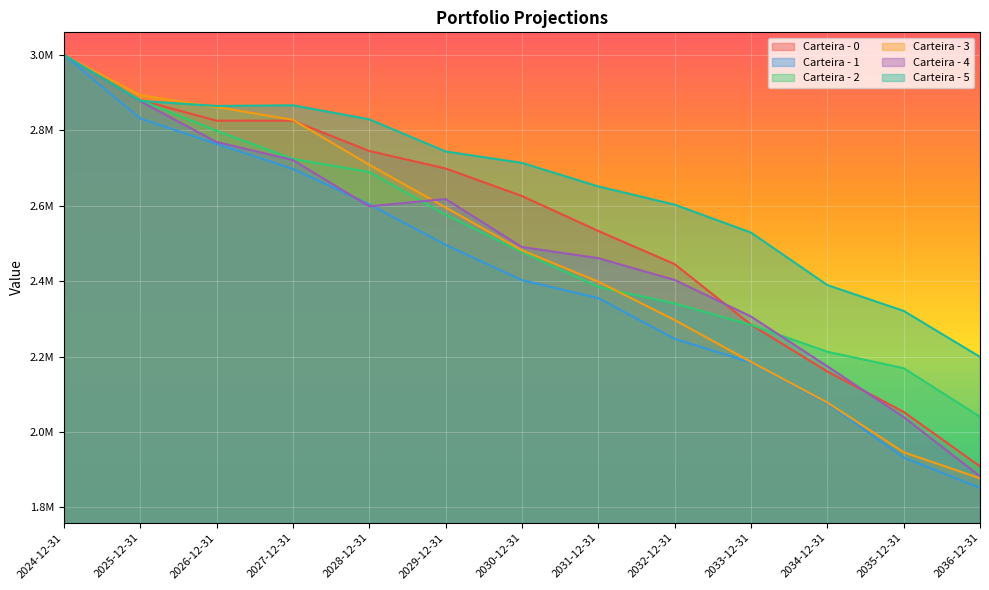

Reading left to right, transcribe all the data shown in this chart.

Carteira - 0: 2024-12-31=3000000.0	2025-12-31=2880532.6	2026-12-31=2825619.8	2027-12-31=2825700.9	2028-12-31=2745305.5	2029-12-31=2698955.4	2030-12-31=2625913.7	2031-12-31=2533235.9	2032-12-31=2445282.7	2033-12-31=2284783.7	2034-12-31=2160536.9	2035-12-31=2053300.7	2036-12-31=1909017.2
Carteira - 1: 2024-12-31=3000000.0	2025-12-31=2831548.4	2026-12-31=2764196.1	2027-12-31=2697748.8	2028-12-31=2603780.2	2029-12-31=2496417.6	2030-12-31=2402654.2	2031-12-31=2355200.2	2032-12-31=2247219.5	2033-12-31=2184332.0	2034-12-31=2075850.0	2035-12-31=1932231.1	2036-12-31=1851974.3
Carteira - 2: 2024-12-31=3000000.0	2025-12-31=2880072.5	2026-12-31=2798788.2	2027-12-31=2724429.9	2028-12-31=2689613.5	2029-12-31=2576322.8	2030-12-31=2477182.2	2031-12-31=2384793.9	2032-12-31=2340874.0	2033-12-31=2284018.3	2034-12-31=2212987.1	2035-12-31=2169239.0	2036-12-31=2040379.0
Carteira - 3: 2024-12-31=3000000.0	2025-12-31=2893463.4	2026-12-31=2861695.6	2027-12-31=2827979.5	2028-12-31=2708876.5	2029-12-31=2595474.3	2030-12-31=2481947.4	2031-12-31=2398789.5	2032-12-31=2297035.3	2033-12-31=2185977.7	2034-12-31=2078307.8	2035-12-31=1946328.0	2036-12-31=1877169.8
Carteira - 4: 2024-12-31=3000000.0	2025-12-31=2877304.4	2026-12-31=2769163.2	2027-12-31=2721300.0	2028-12-31=2598554.4	2029-12-31=2617980.2	2030-12-31=2490600.2	2031-12-31=2461005.9	2032-12-31=2403310.9	2033-12-31=2306303.7	2034-12-31=2174358.0	2035-12-31=2039562.5	2036-12-31=1882727.6
Carteira - 5: 2024-12-31=3000000.0	2025-12-31=2878101.5	2026-12-31=2864785.7	2027-12-31=2866486.8	2028-12-31=2829308.7	2029-12-31=2744043.2	2030-12-31=2713769.8	2031-12-31=2651380.5	2032-12-31=2603033.8	2033-12-31=2528969.0	2034-12-31=2389771.9	2035-12-31=2321176.9	2036-12-31=2199220.9